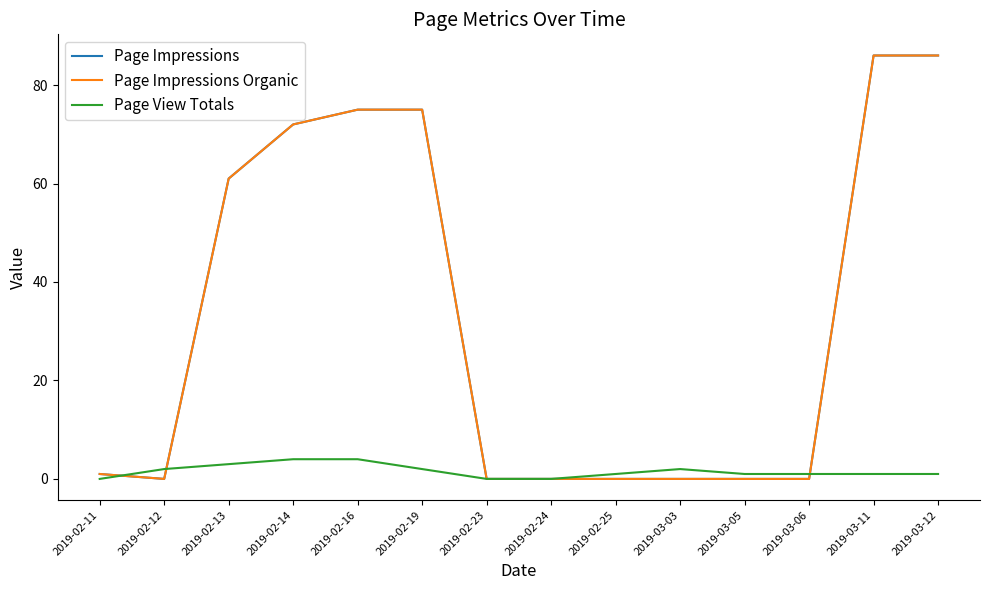

Is this an area chart (filled region under the line)?

No